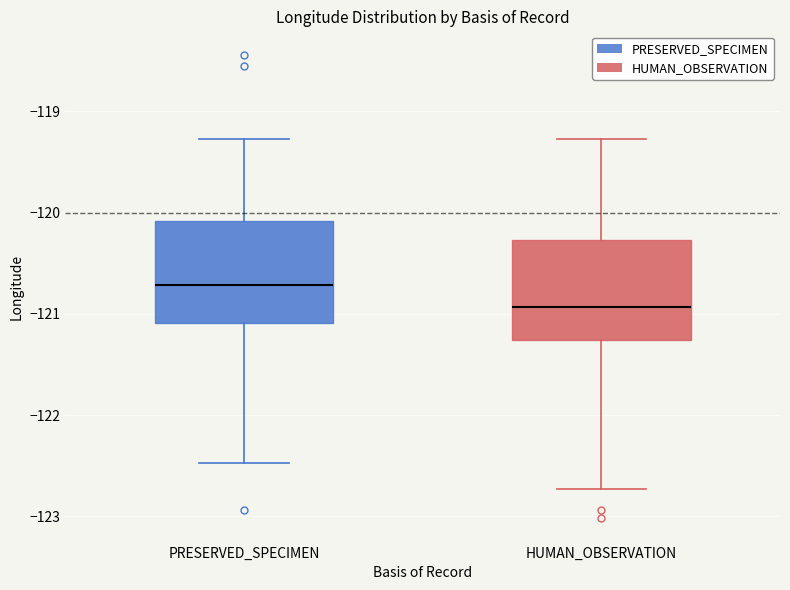

Reading left to right, transcribe this box plot: for each box, give where its median line is, the range the box spans, and where its two whiskers end, as read against the y-axis. The values are not printed on the chart, so give them approximately, as read against the axis.

PRESERVED_SPECIMEN: median -120.7, box -121.1 to -120.1, whiskers -122.5 to -119.3
HUMAN_OBSERVATION: median -120.9, box -121.3 to -120.3, whiskers -122.7 to -119.3